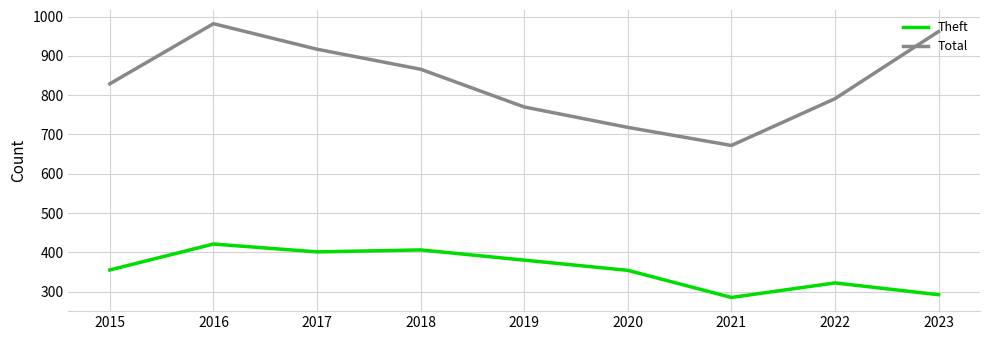

What is the approximate value of Total at 2018?

866